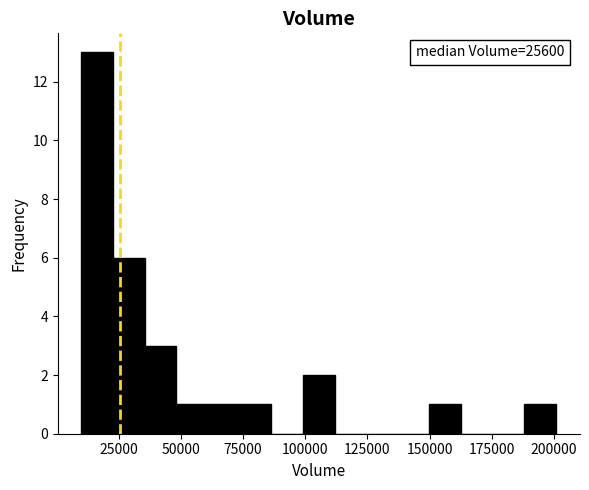

Around what value on the x-axis is the tallest bar? Give the approximate position of its centre, as read against the axis.

15000